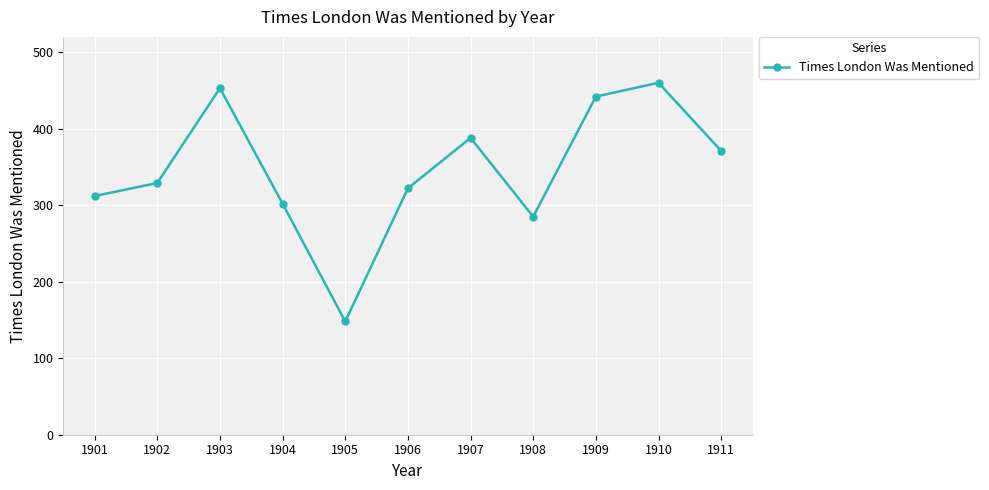

Reading left to right, what are all the values shown in this chart?

312	329	453	302	148	322	388	285	442	460	371